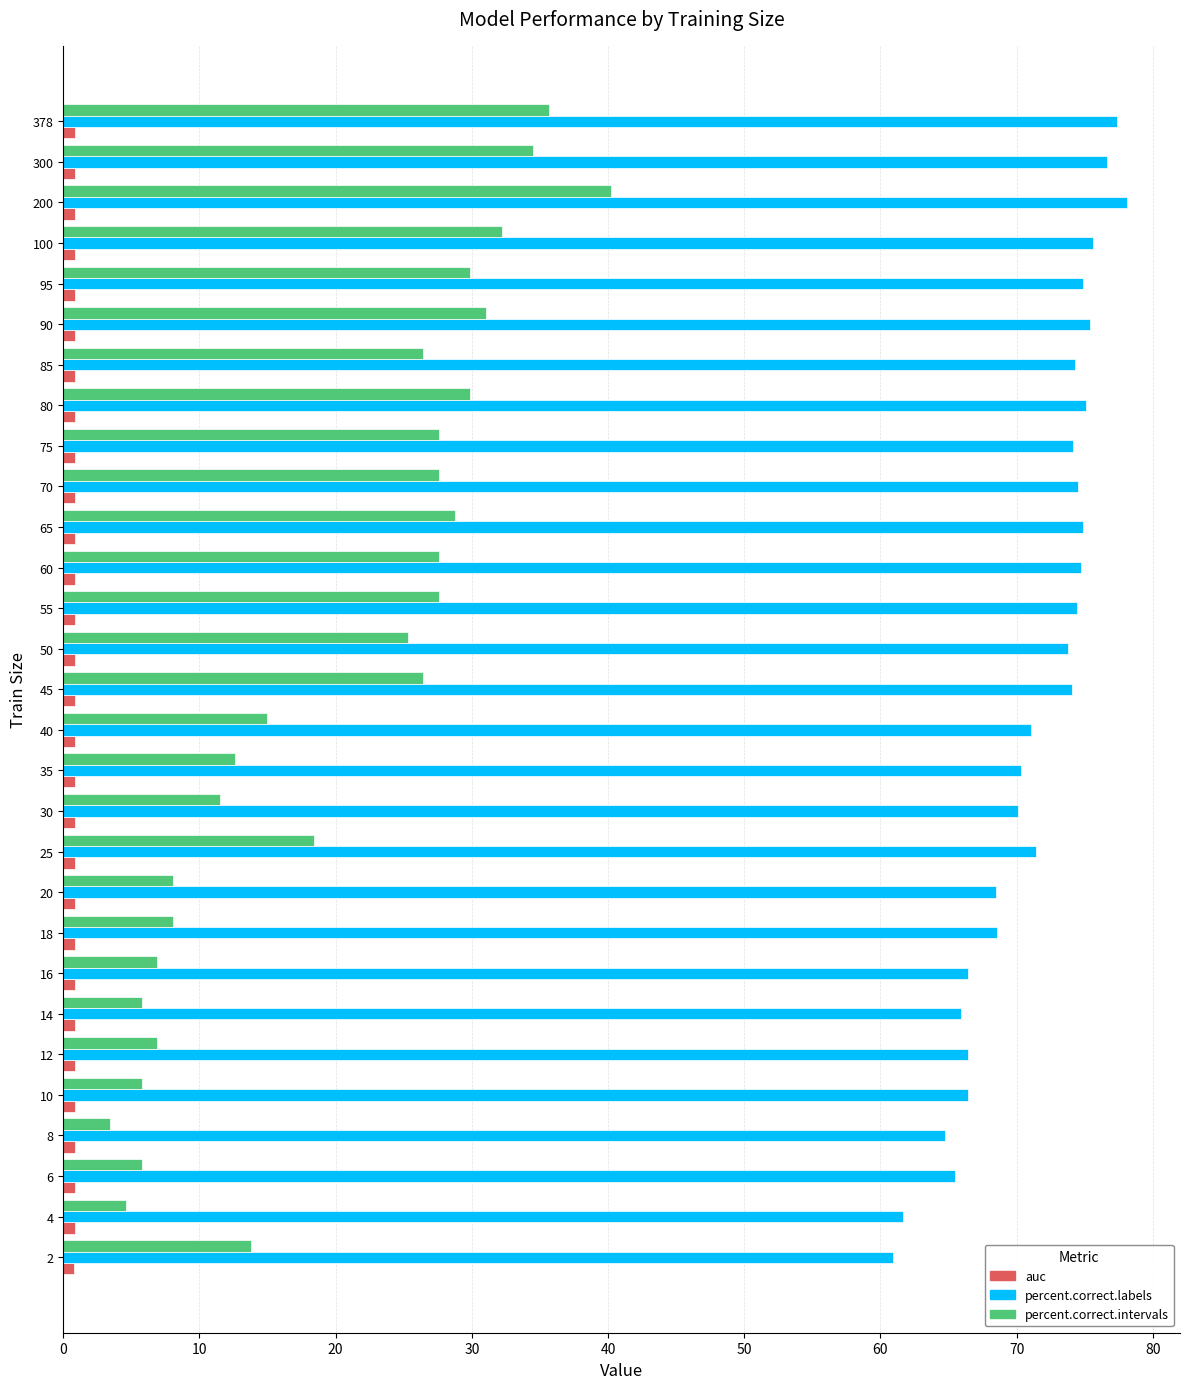

List the series in order of their peak value, lowest first.

auc, percent.correct.intervals, percent.correct.labels